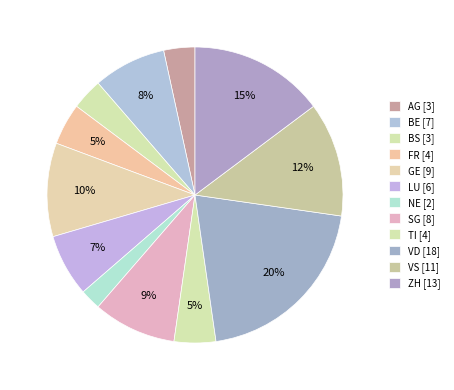

How many segments does this pie chart have?

12